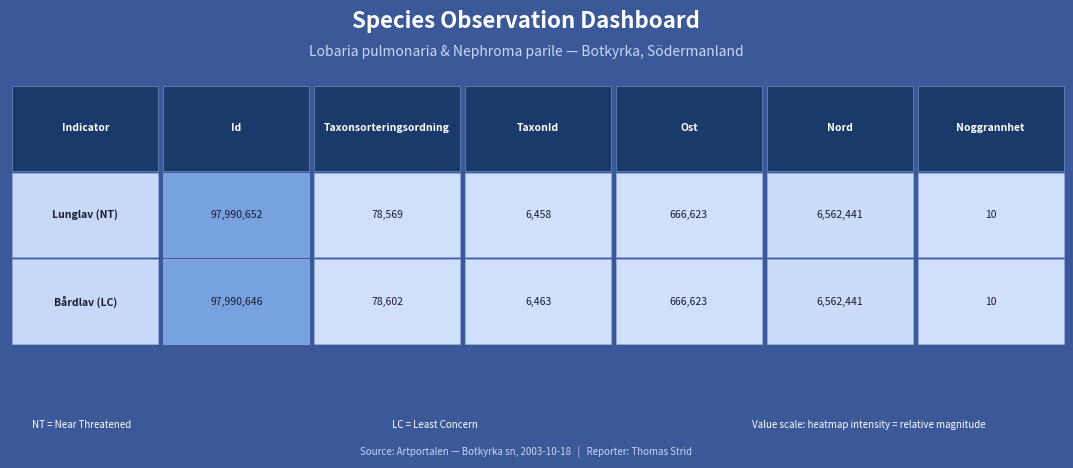

Reading left to right, what are all the values shown in this chart?

Lunglav (NT): 97990652	78569	6458	666623	6562441	10
Bårdlav (LC): 97990646	78602	6463	666623	6562441	10